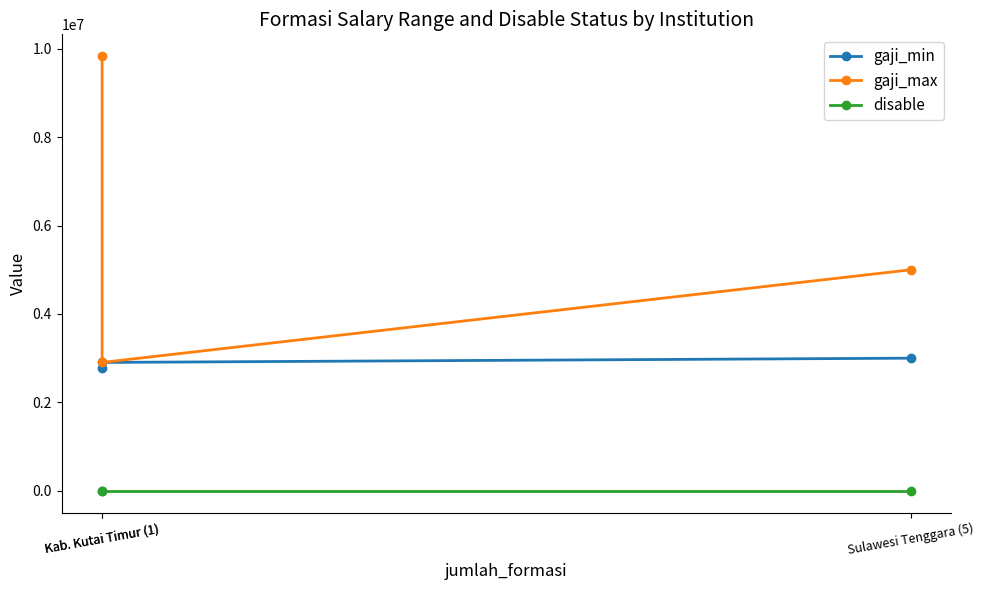

Which category has the highest value in the disable series?

Sulawesi Tenggara (5)